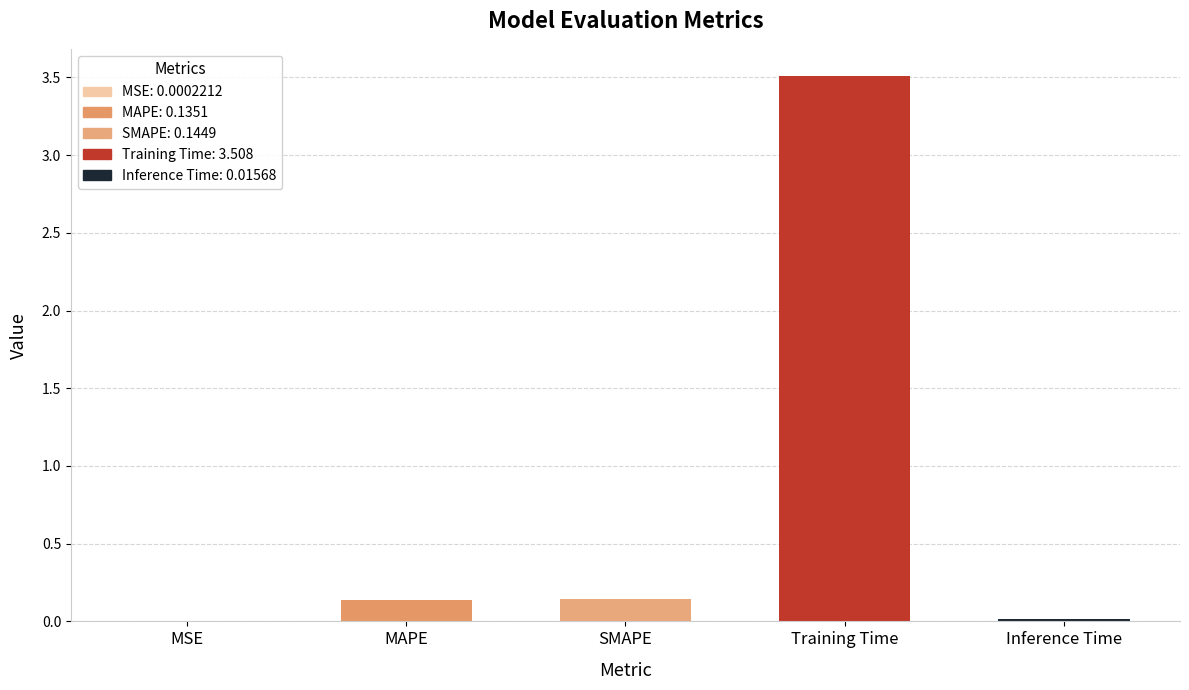

True or false: the data shows 0.0 at MSE.

True